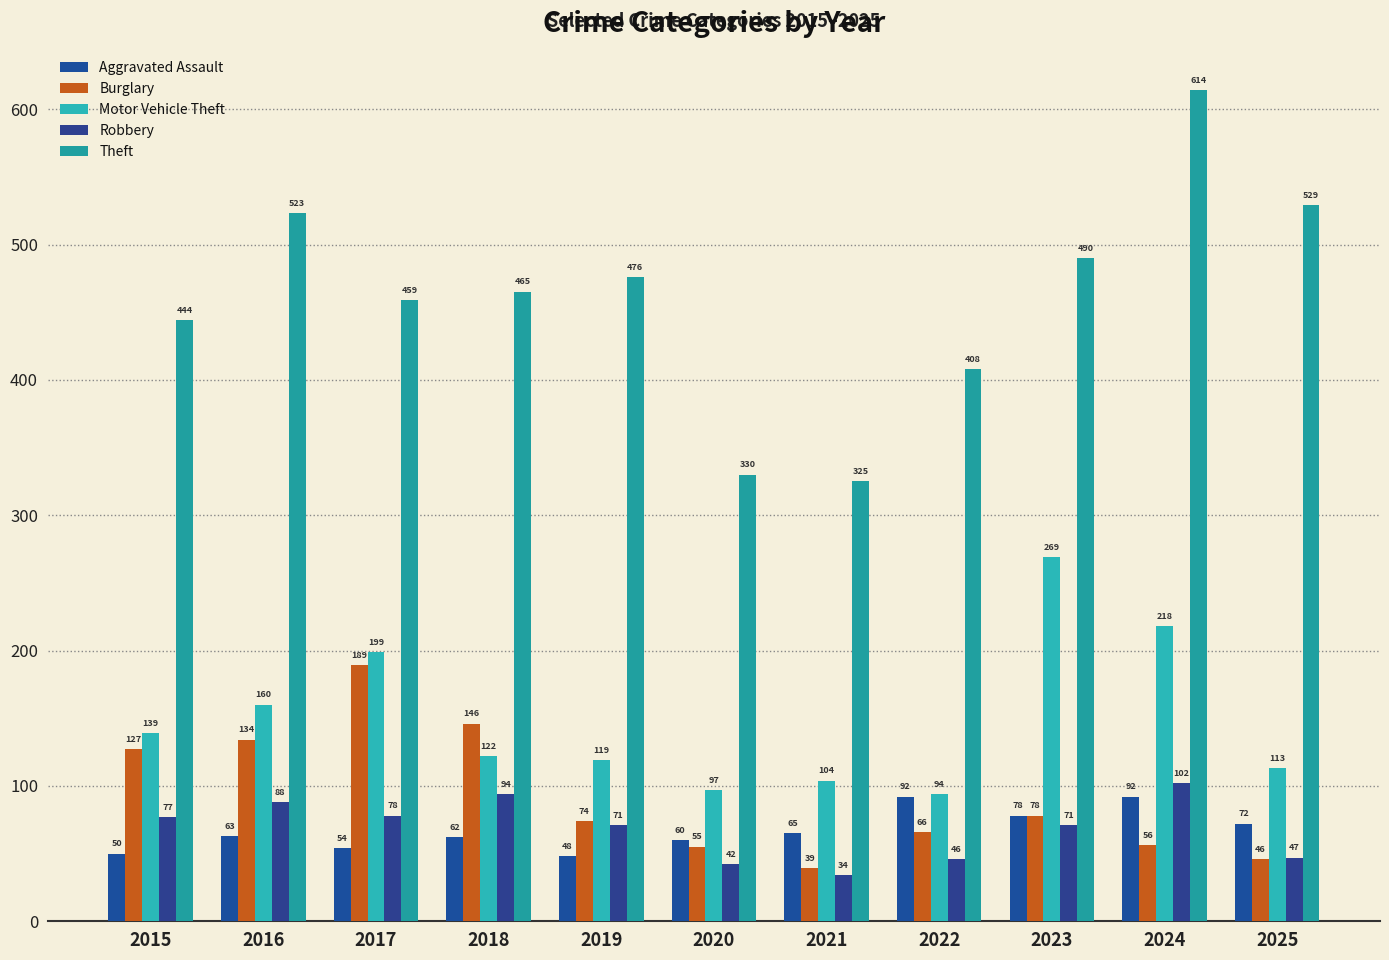

Reading left to right, extract all data points from this chart.

Aggravated Assault: 50	63	54	62	48	60	65	92	78	92	72
Burglary: 127	134	189	146	74	55	39	66	78	56	46
Motor Vehicle Theft: 139	160	199	122	119	97	104	94	269	218	113
Robbery: 77	88	78	94	71	42	34	46	71	102	47
Theft: 444	523	459	465	476	330	325	408	490	614	529